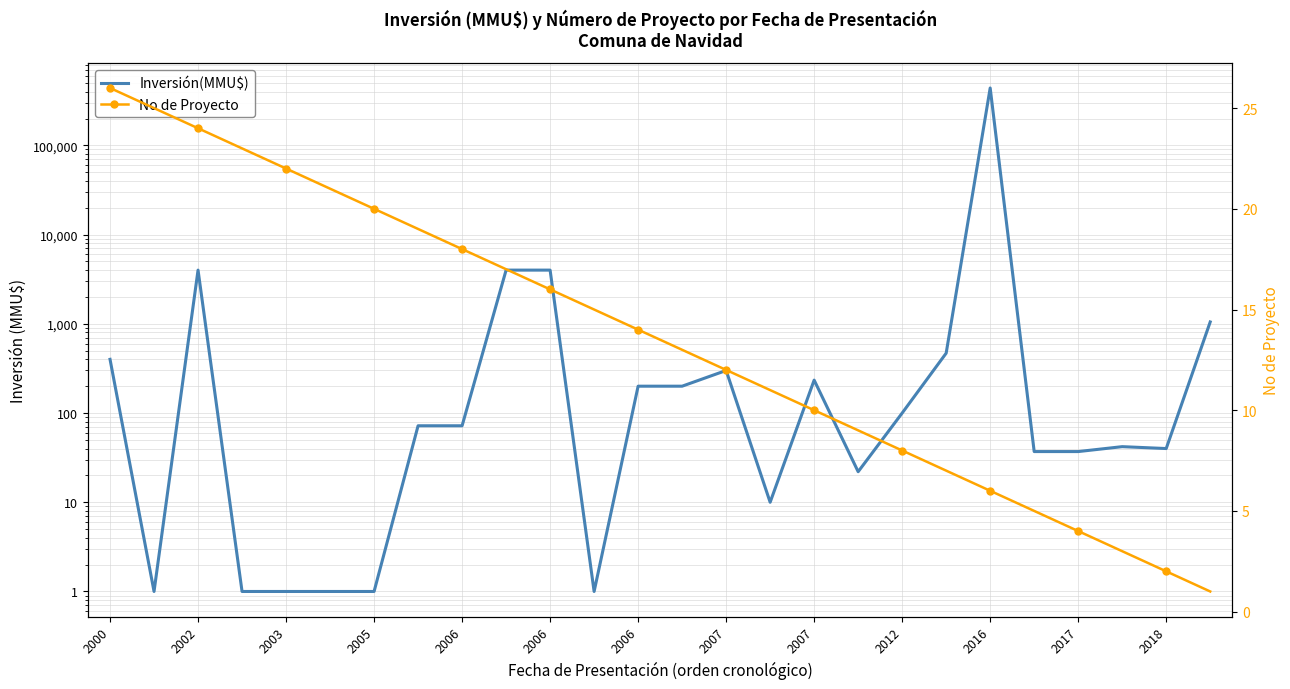

Rank the series at 2007 from lowest to highest value.

No de Proyecto, Inversión(MMU$)